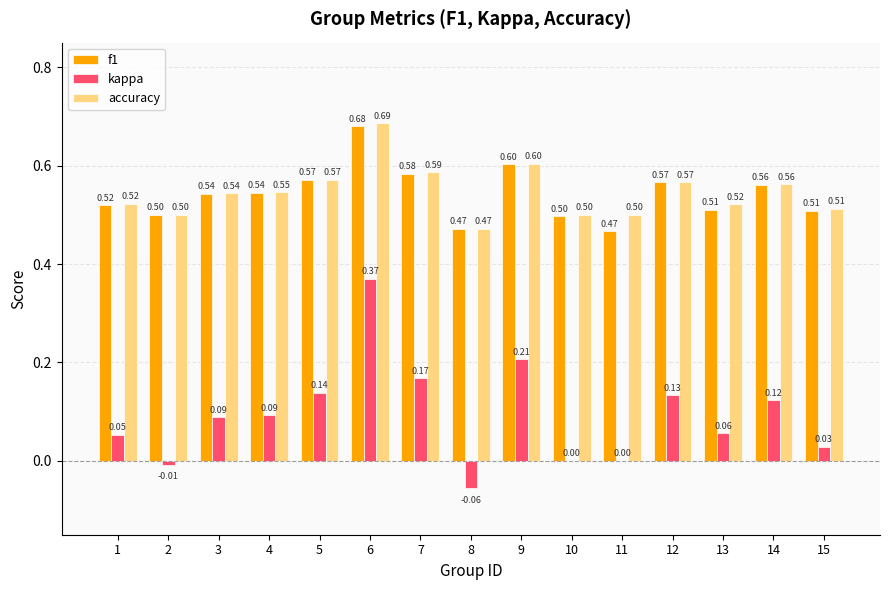

The value of accuracy at 1 is 0.3. True or false?

False